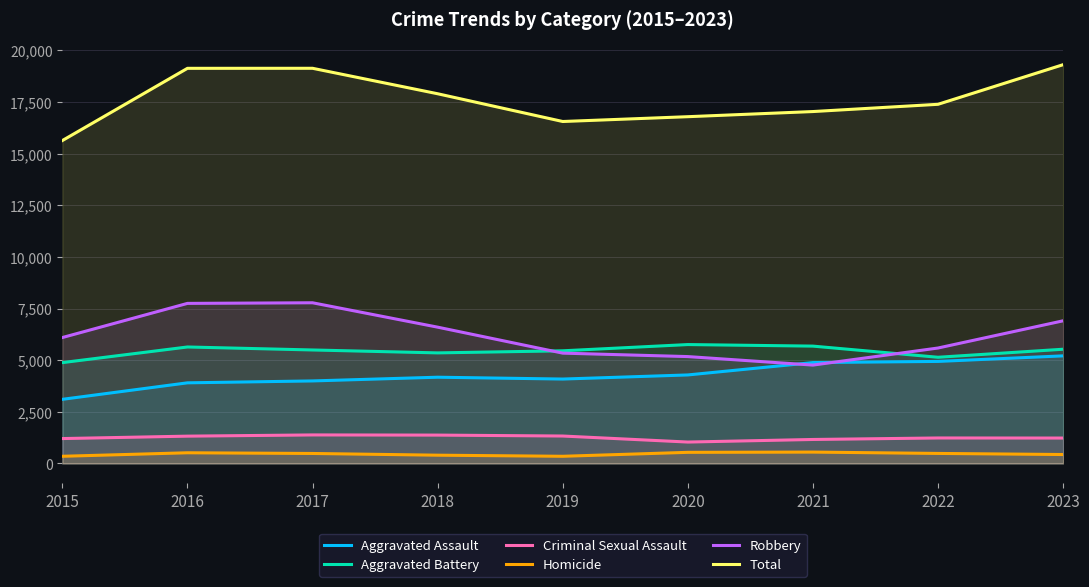

What is the sum of all Criminal Sexual Assault values?

11270